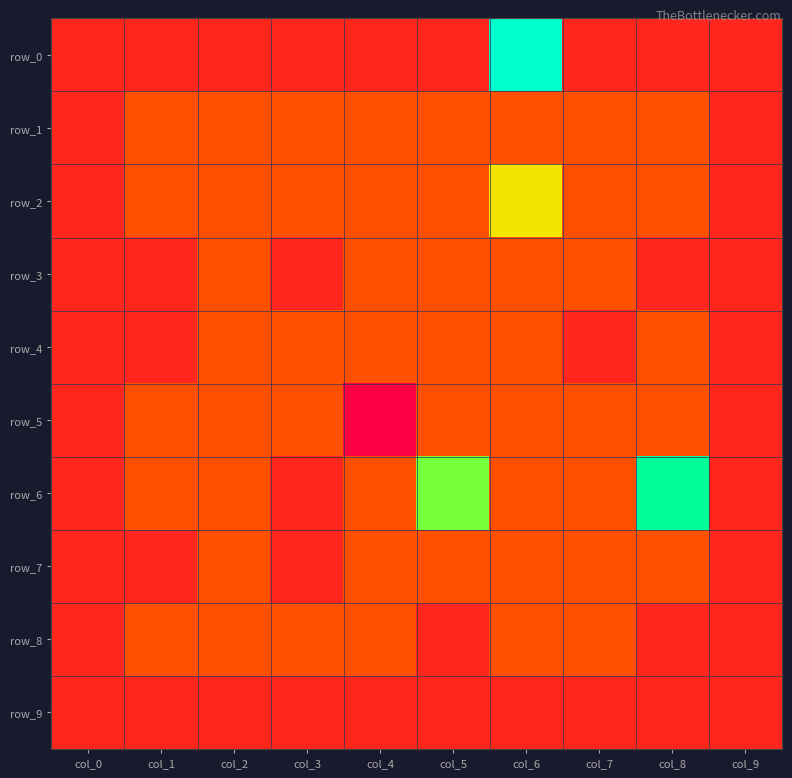

Which label corresponds to the largest value in the chart?

col_6